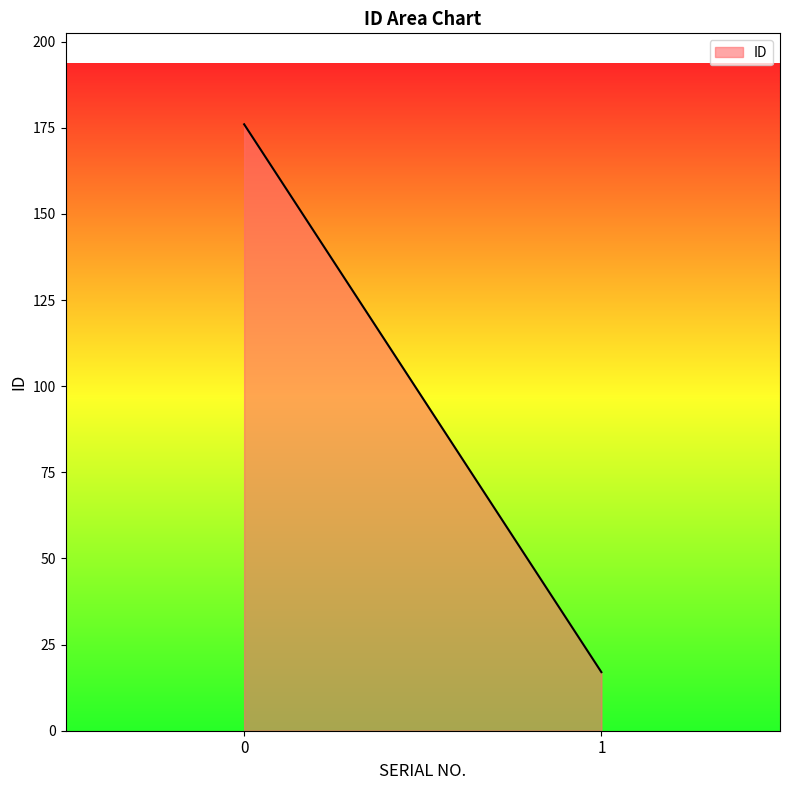

The value at 1 is 17. True or false?

True